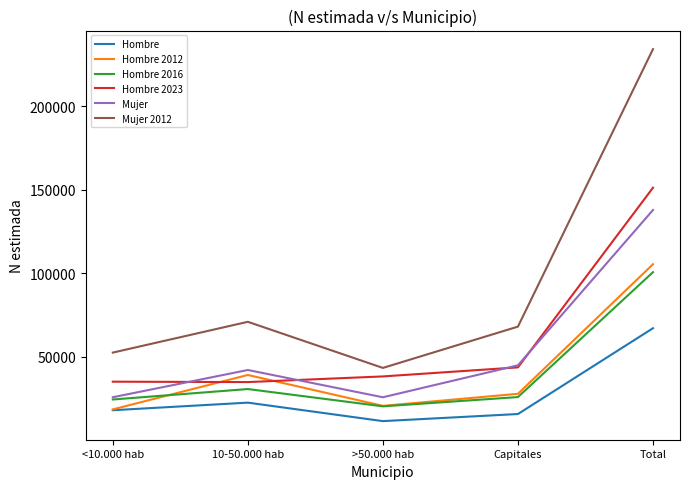

What is the difference between the Mujer 2012 values at Total and >50.000 hab?

191194